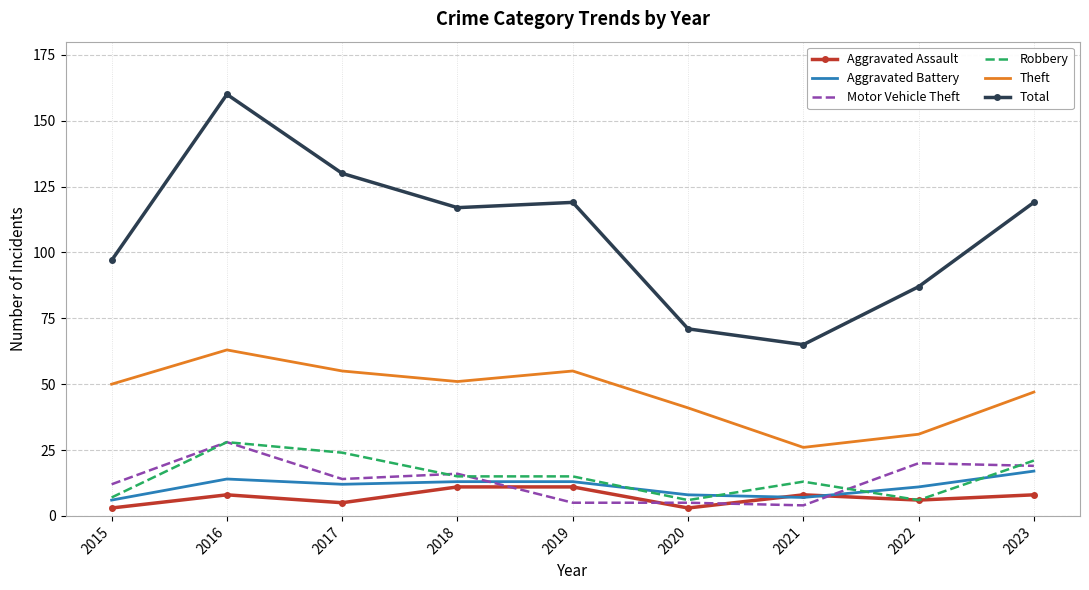

What is the total value across all series at 2021?

123